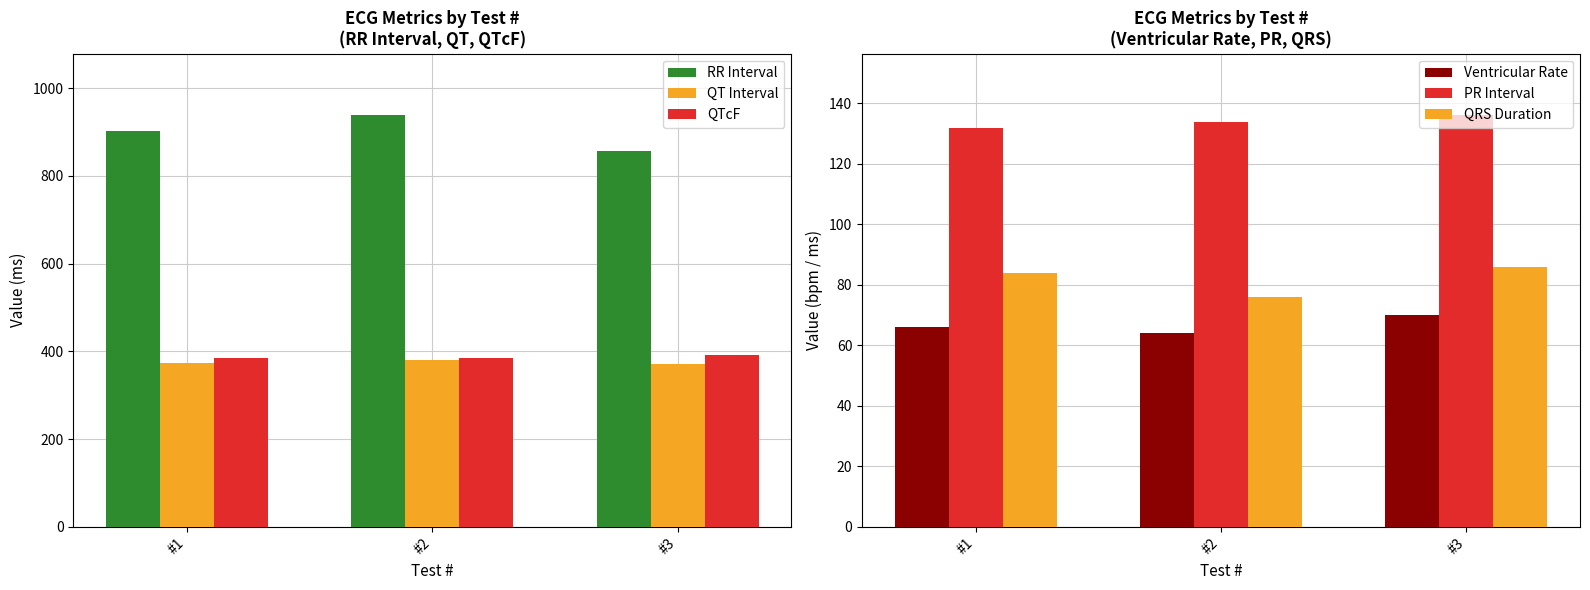

How many values in the PR Interval series exceed 134?

1